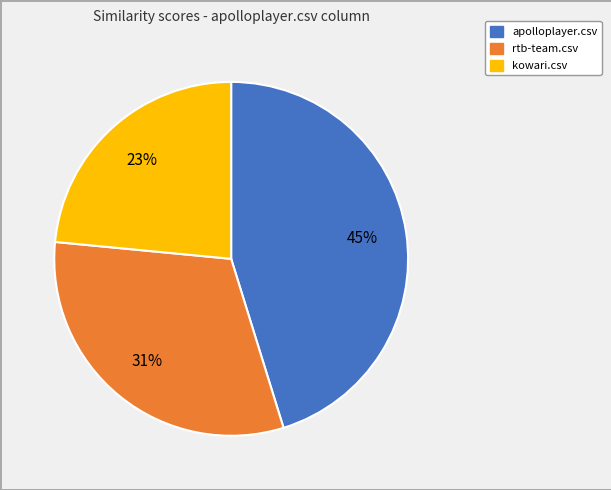

To the nearest percent, what is the average slice percentage?

33%